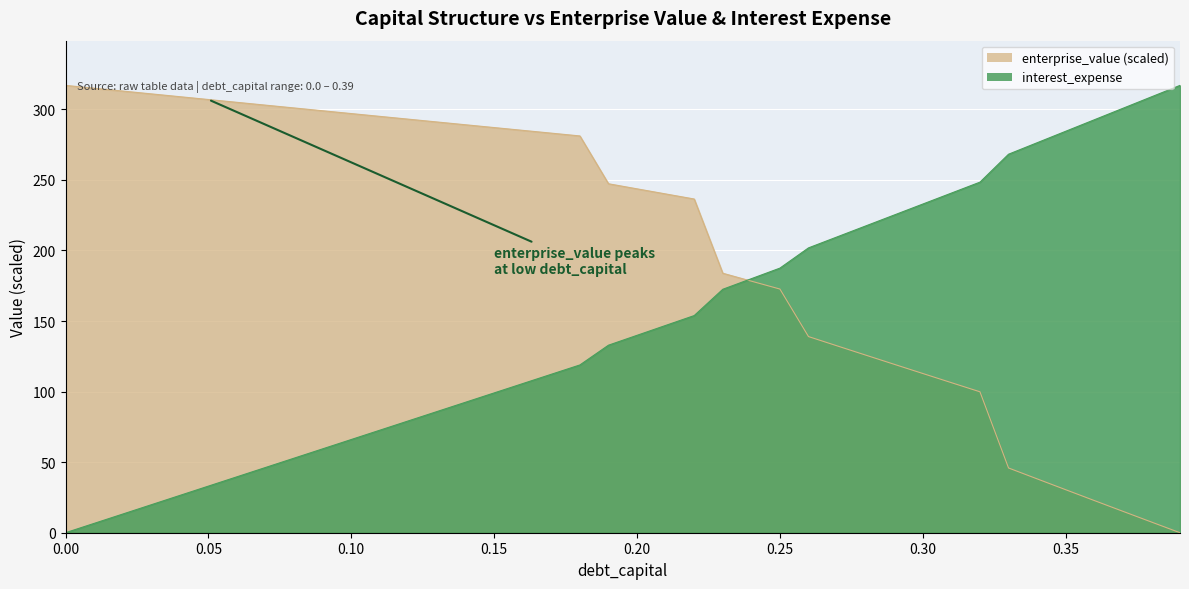

How many values in the debt_capital series are below 139?

20